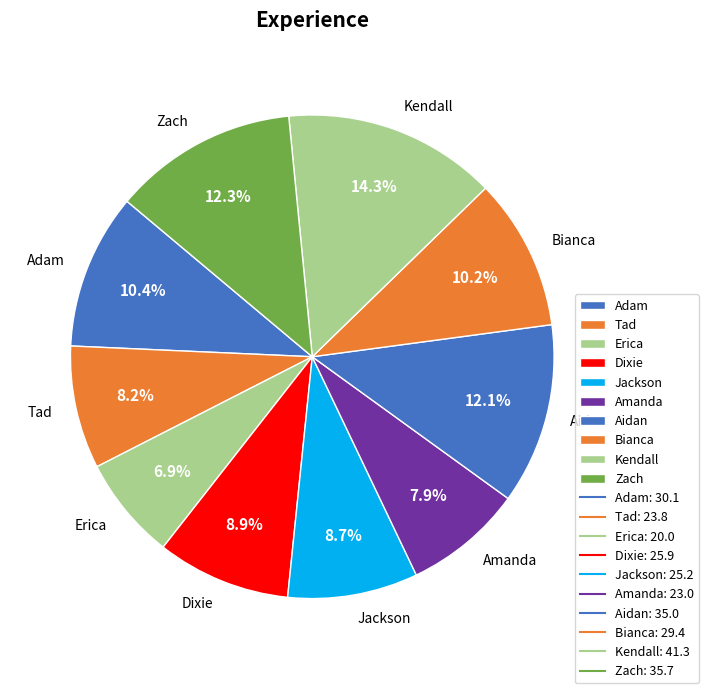

What is the ratio of the value at Kendall to the value at Adam?

1.4